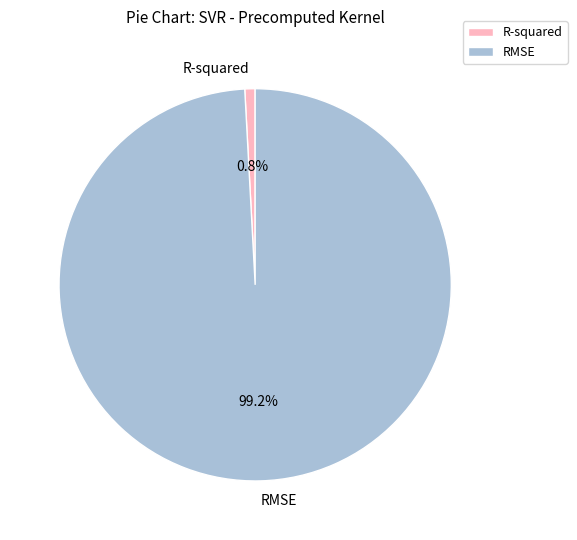

Does R-squared represent more than half of the total?

No